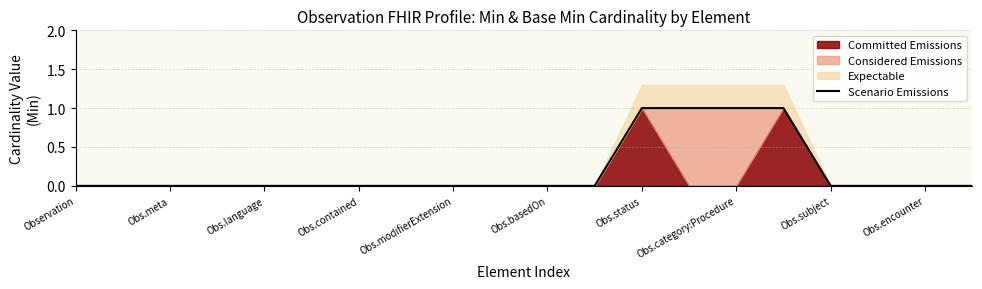

At which label is the value closest to 0?

Observation